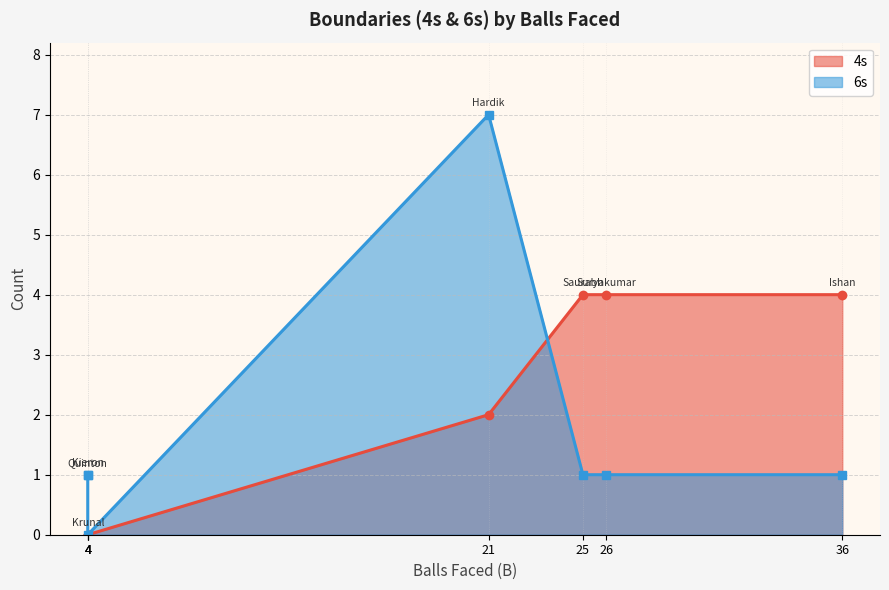

Between Saurabh Tiwary and Suryakumar Yadav, which is larger?

Saurabh Tiwary